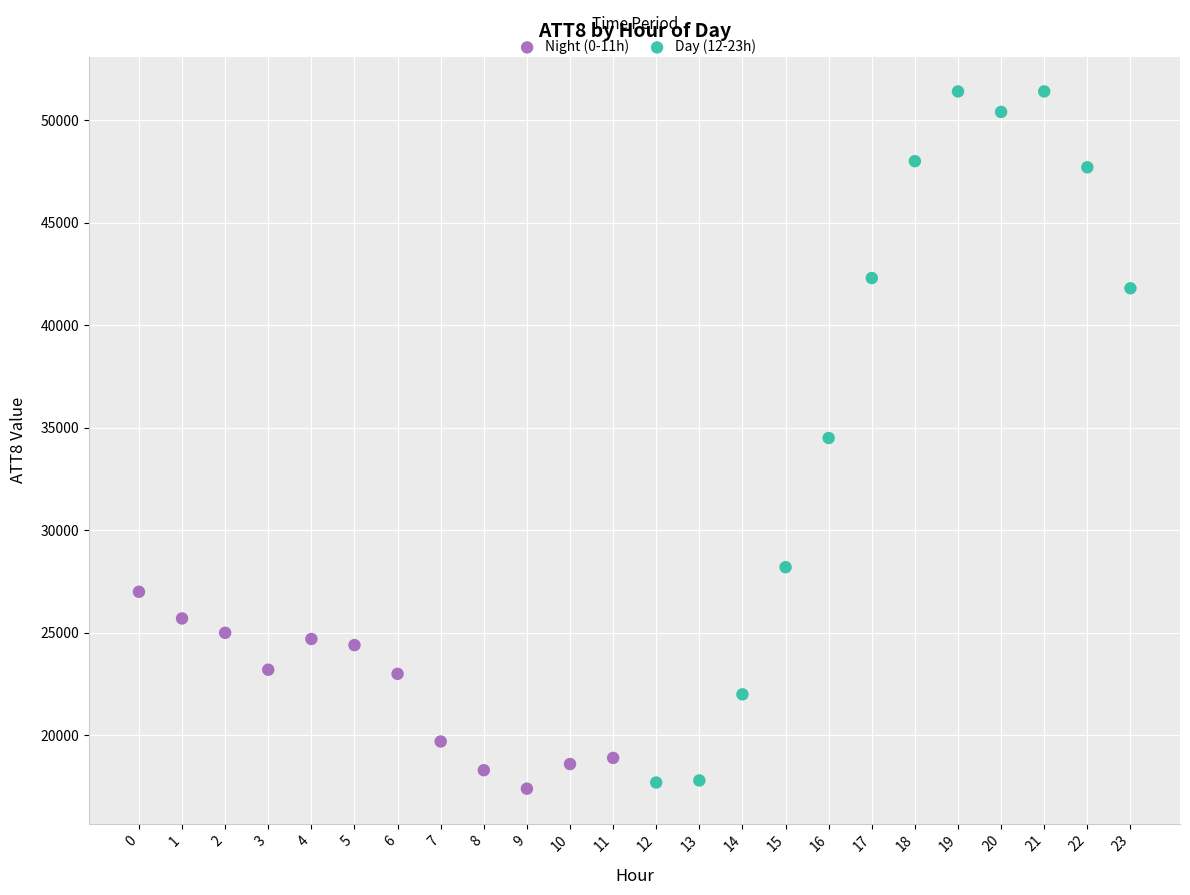

Which series contains the highest Y value?

Day (12-23h)